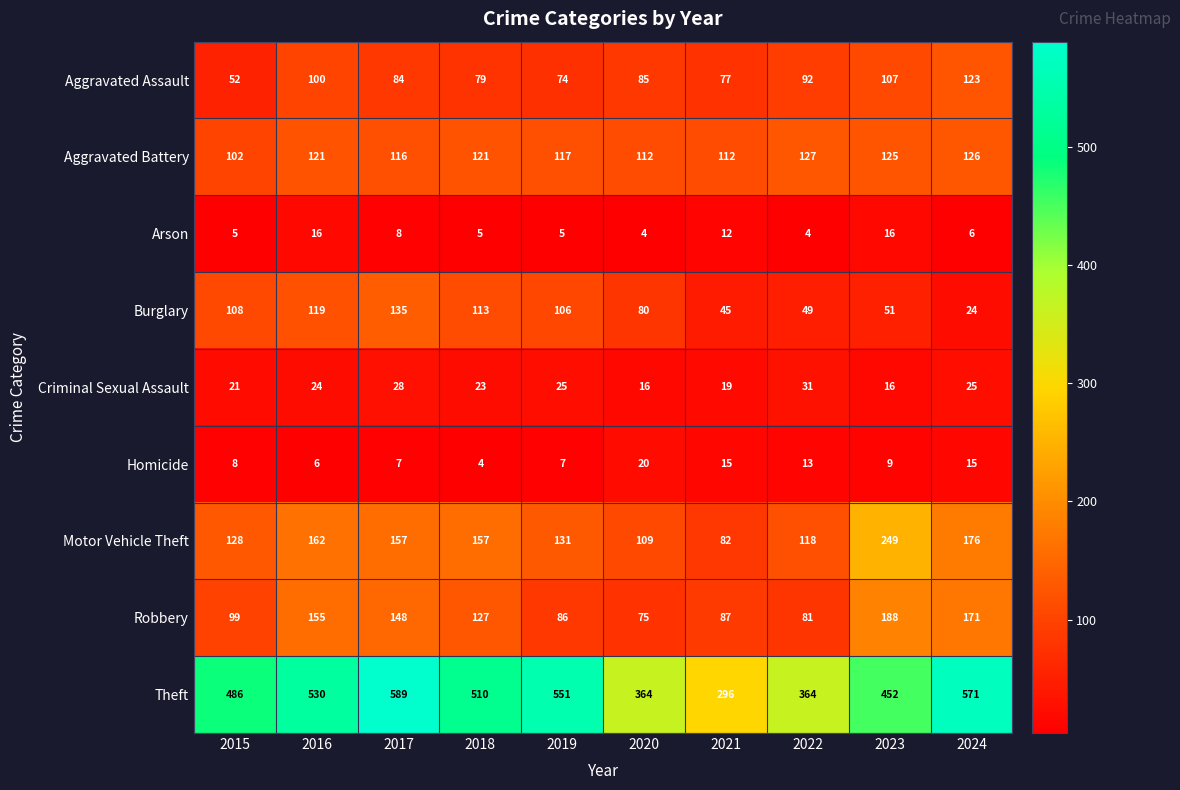

Is it true that Theft equals 296 at 2021?

True